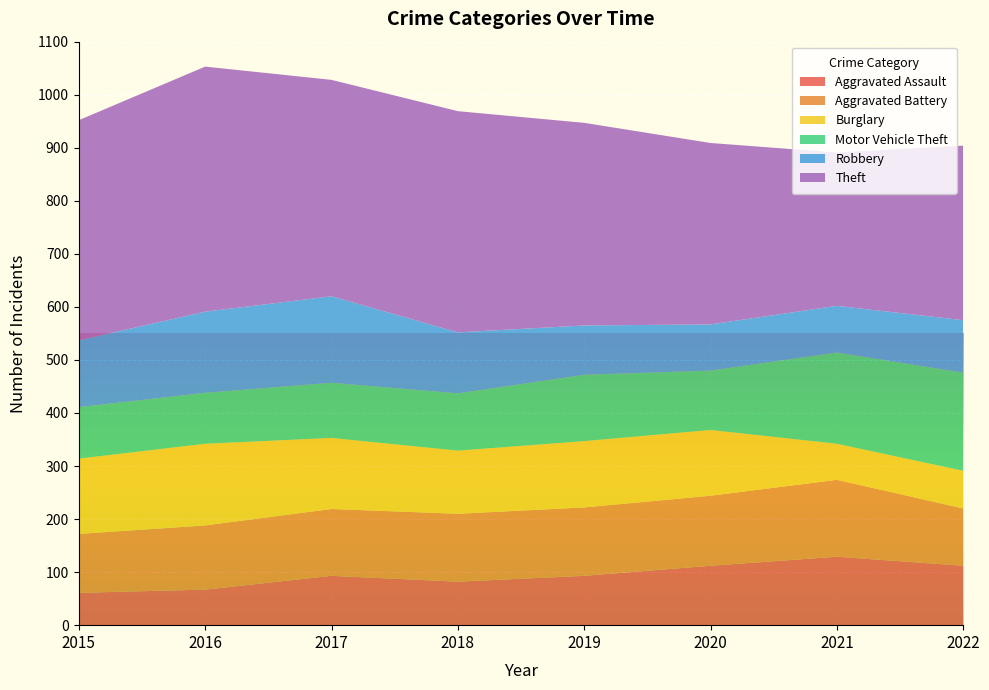

Reading left to right, transcribe all the data shown in this chart.

Aggravated Assault: 61	67	93	82	93	112	129	112
Aggravated Battery: 111	121	126	128	129	132	145	108
Burglary: 142	154	134	119	125	124	68	71
Motor Vehicle Theft: 97	96	104	108	125	112	172	185
Robbery: 126	153	163	115	93	87	88	99
Theft: 415	462	408	417	382	342	289	329